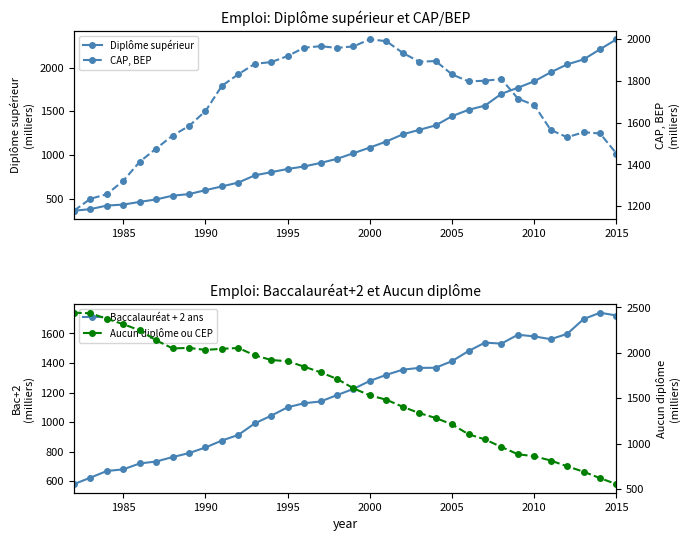

What is the highest value of the Diplôme supérieur series?

2323